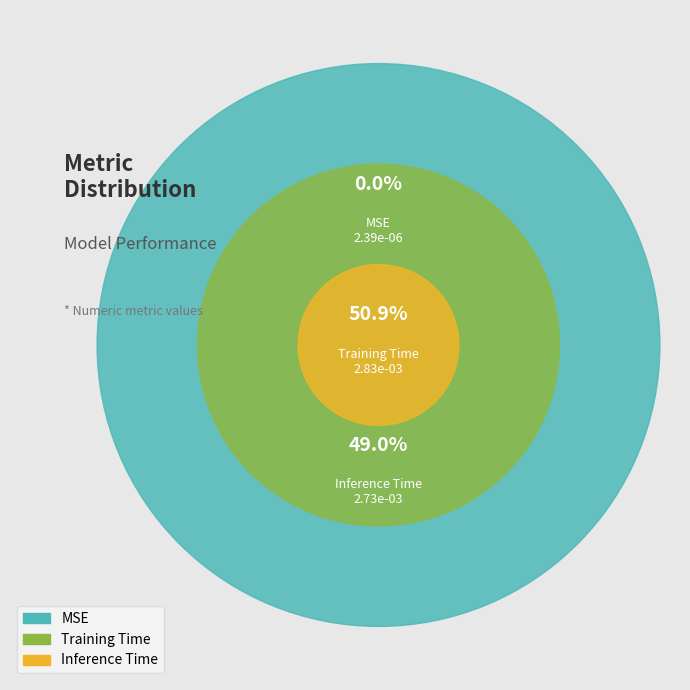

Combined, what portion of the pie is MSE and Inference Time?

49.1%